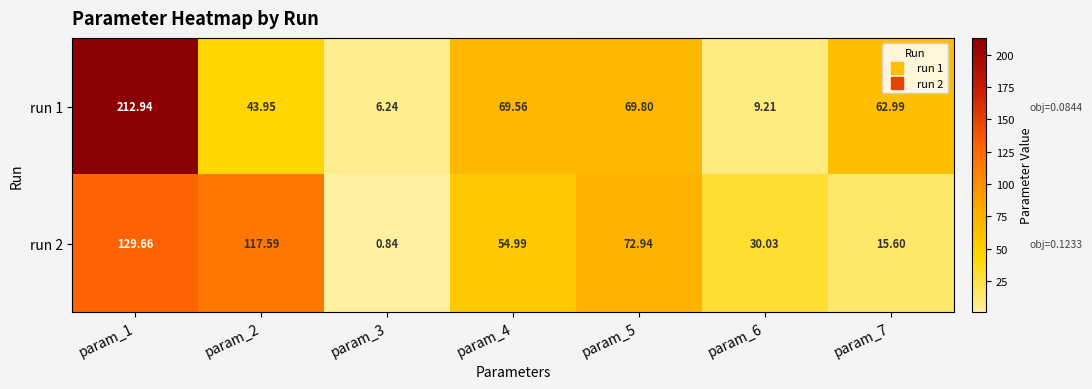

What is the maximum value shown in the chart?

212.9